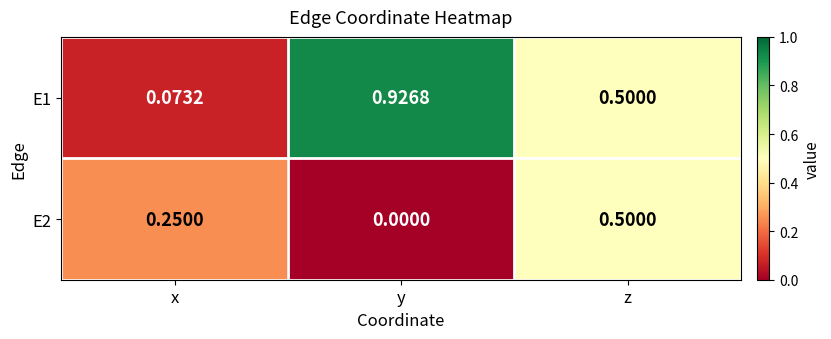

At which label does E1 reach its peak?

y